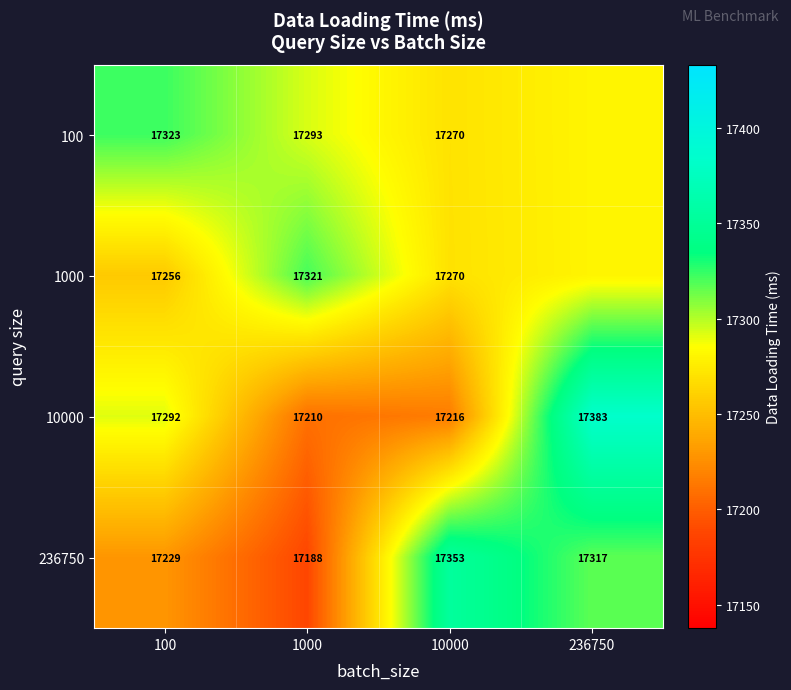

What is the sum of the 100 values at 236750 and 1000?

34573.2